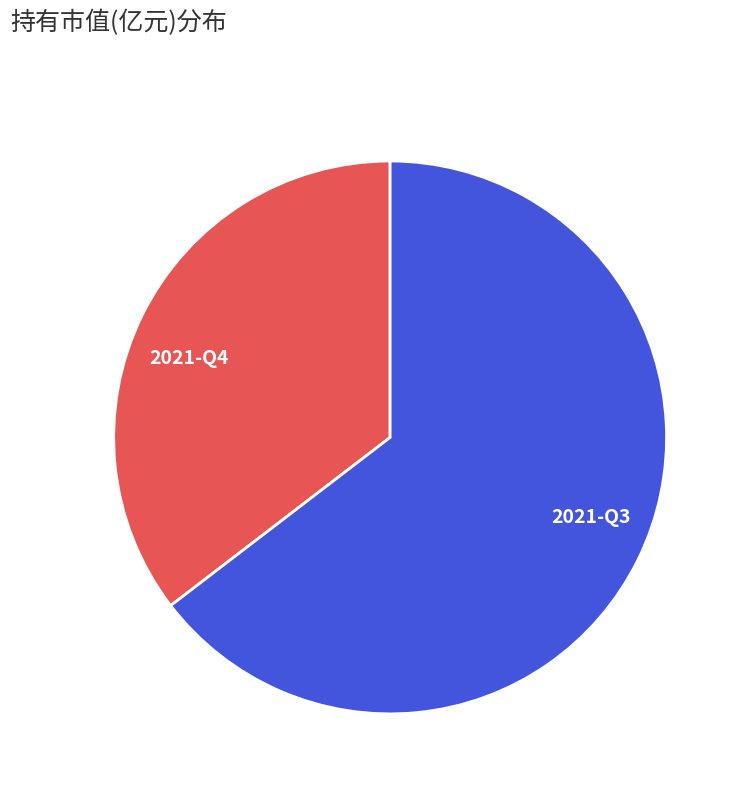

The 2021-Q4 slice represents 27% of the pie. True or false?

False